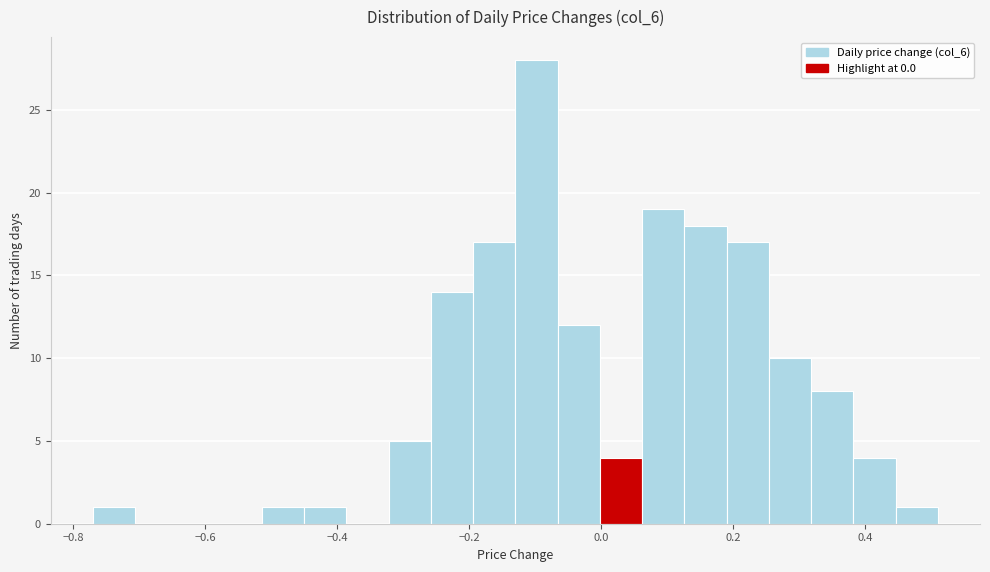

Read against the x-axis, roughly where is the centre of the tallest bar?

-0.10